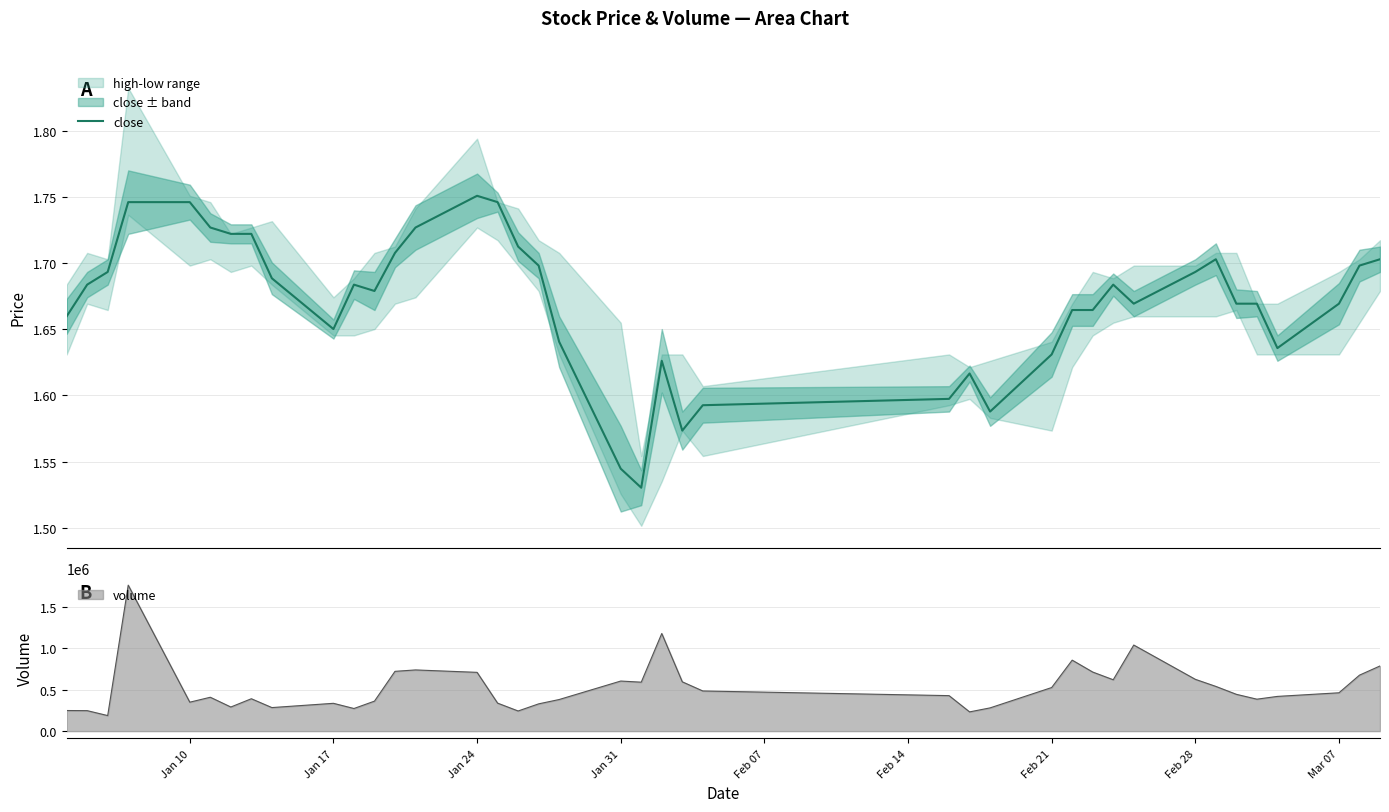

What is the value of the 35th point from the left?

1.7